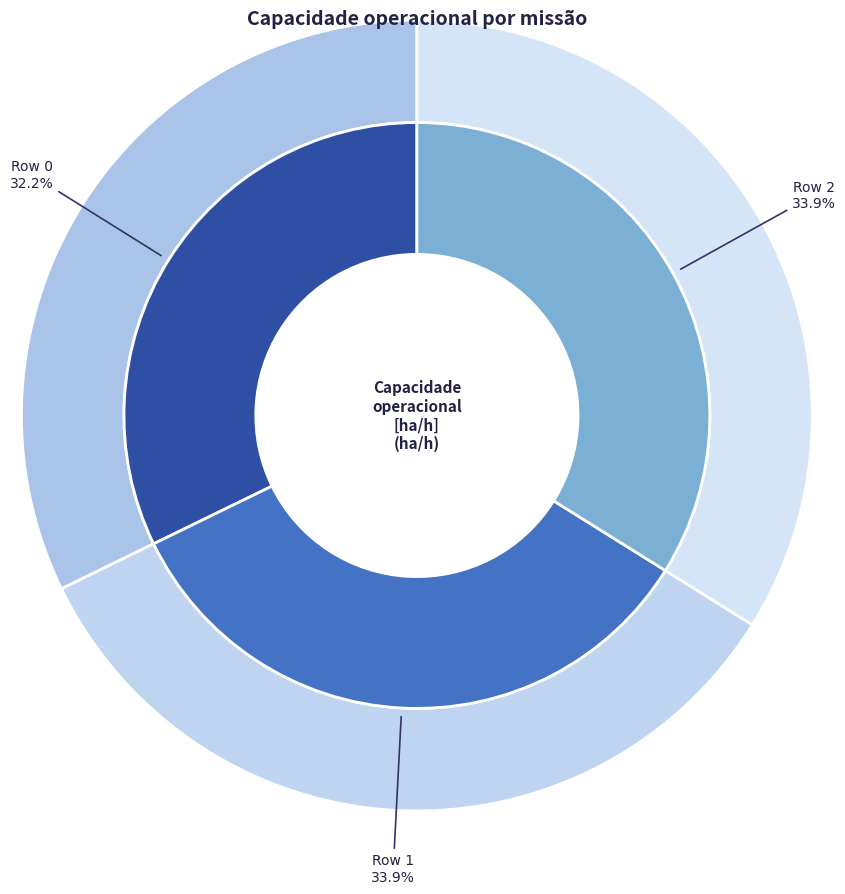

Which category has the biggest portion of the pie?

Row 1